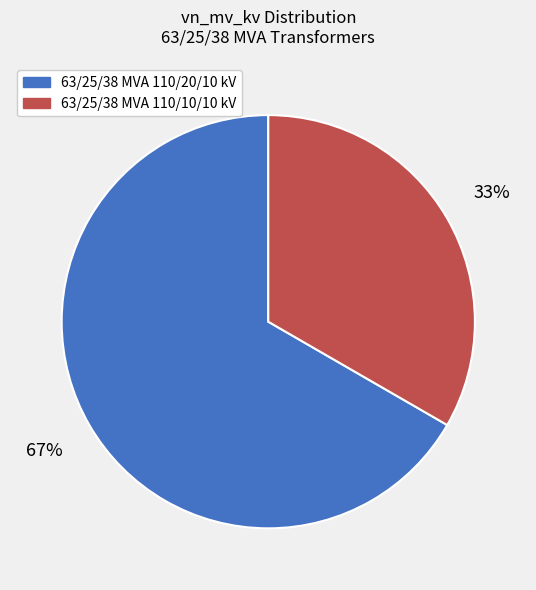

Is it true that 63/25/38 MVA 110/10/10 kV is 33% of the pie?

True